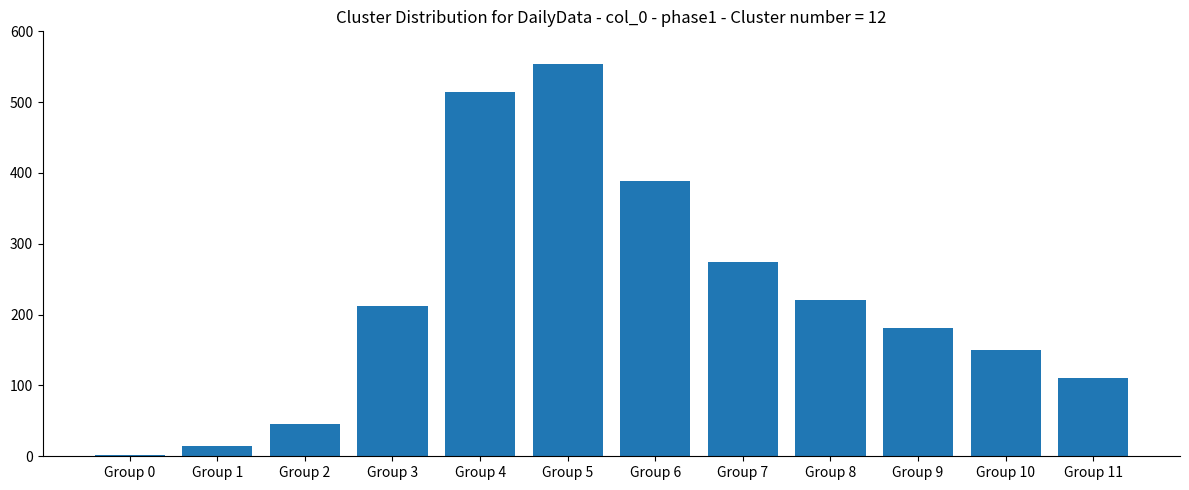

The value at Group 9 is 55. True or false?

False